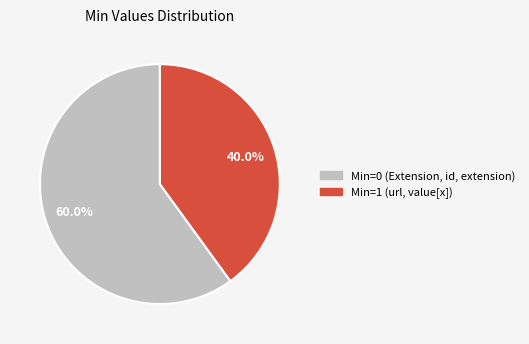

Count the number of slices in the pie.

2